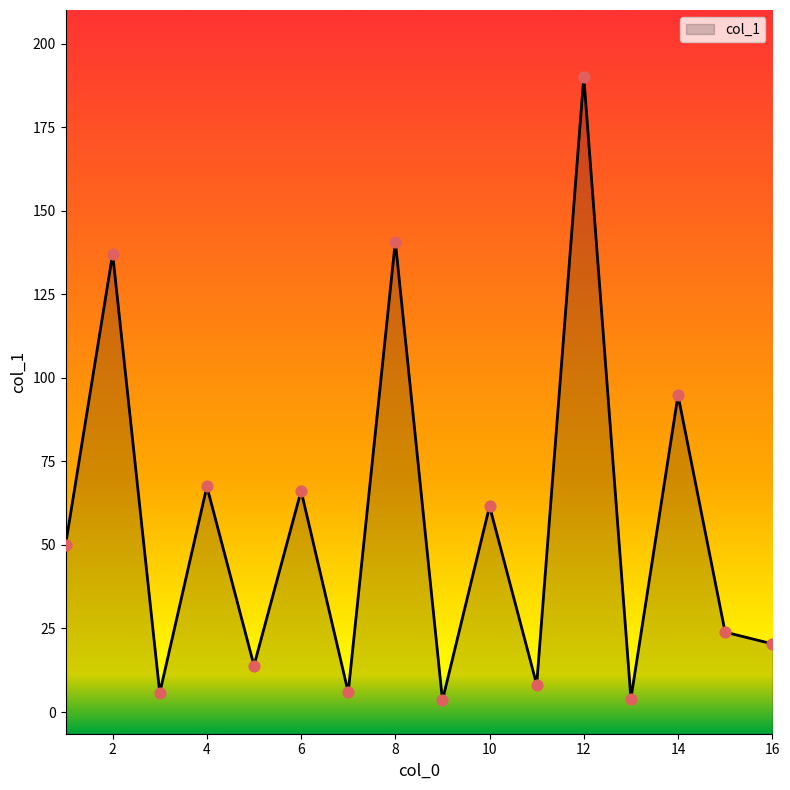

Approximately how many times larger is the value at 15 compared to 10?

0.4